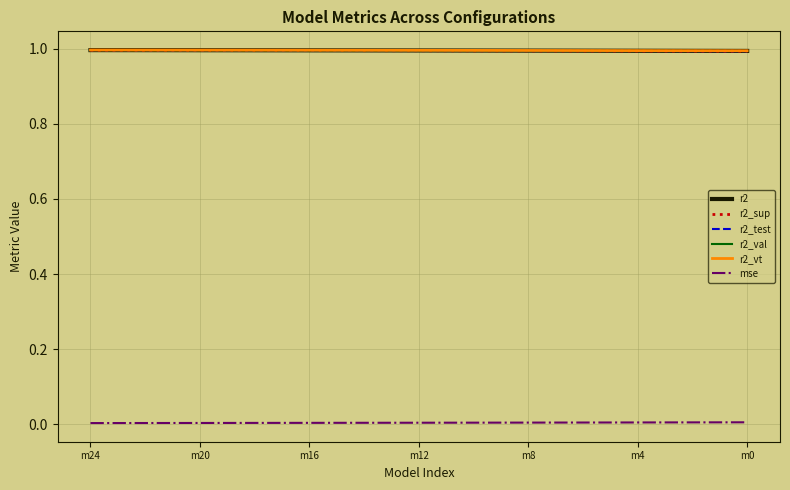

What is the lowest value of the r2_val series?

1.0